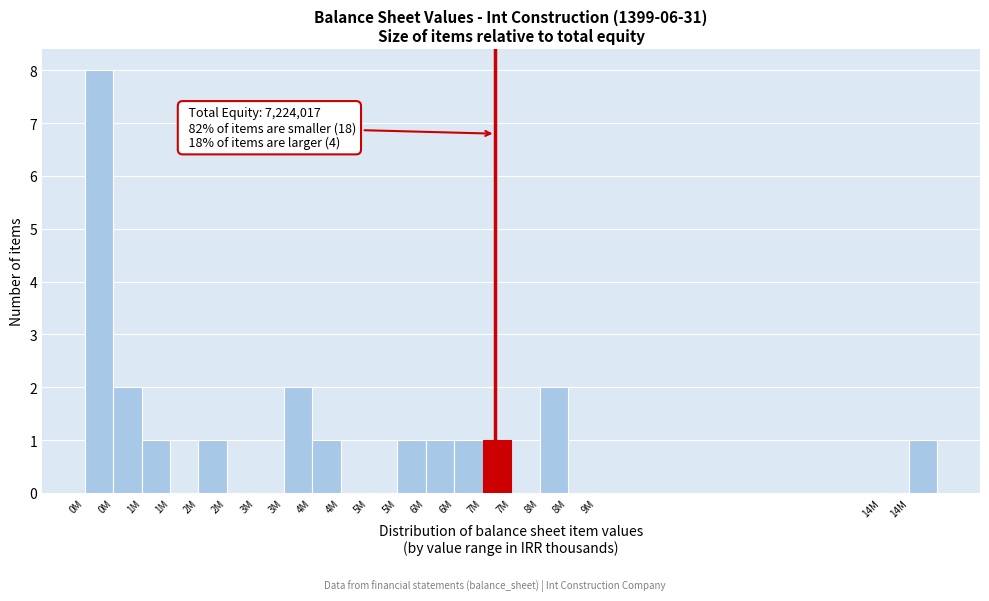

How many distinct data groups are displayed?

1